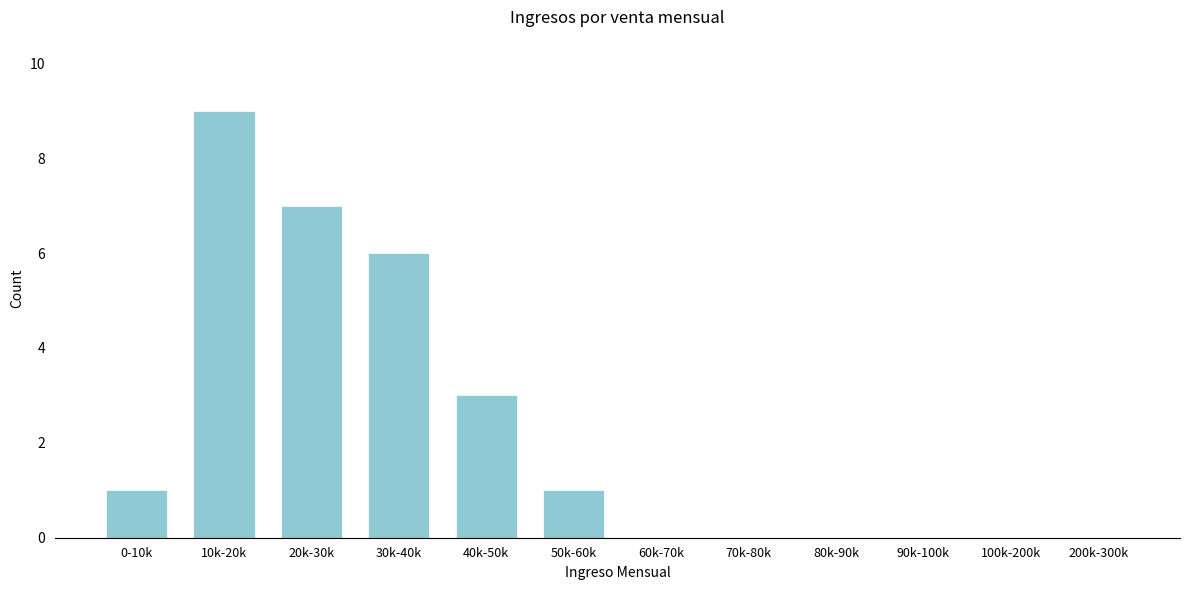

Reading left to right, transcribe all the data shown in this chart.

0-10k=1	10k-20k=9	20k-30k=7	30k-40k=6	40k-50k=3	50k-60k=1	60k-70k=0	70k-80k=0	80k-90k=0	90k-100k=0	100k-200k=0	200k-300k=0